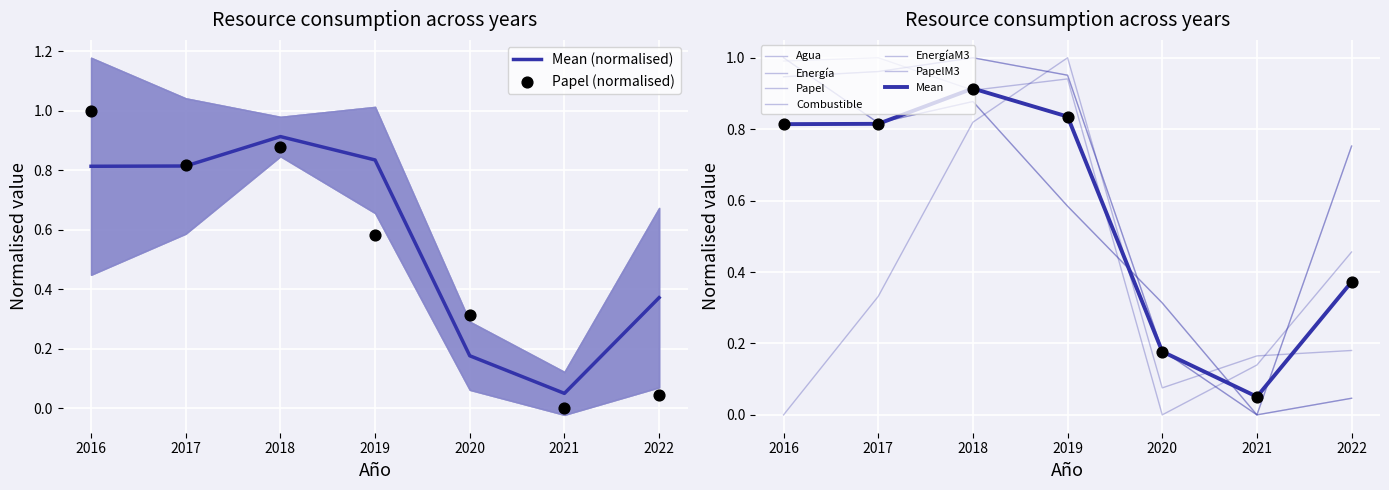

Which category has the lowest value in the Mean (normalised) series?

2021